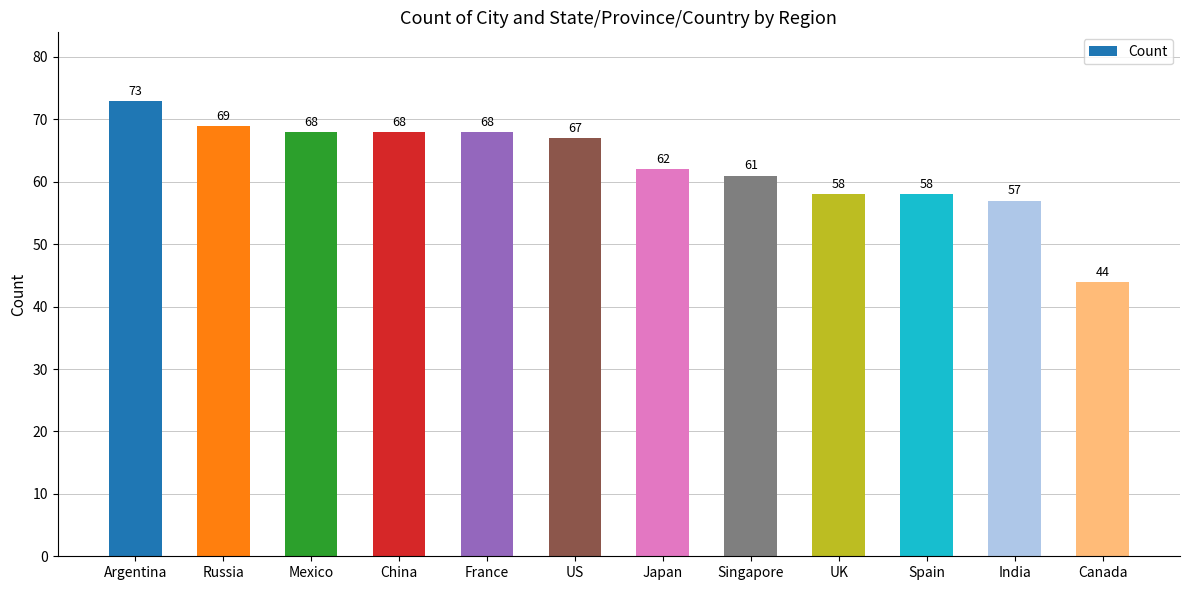

Is it true that the value at Singapore is 61?

True